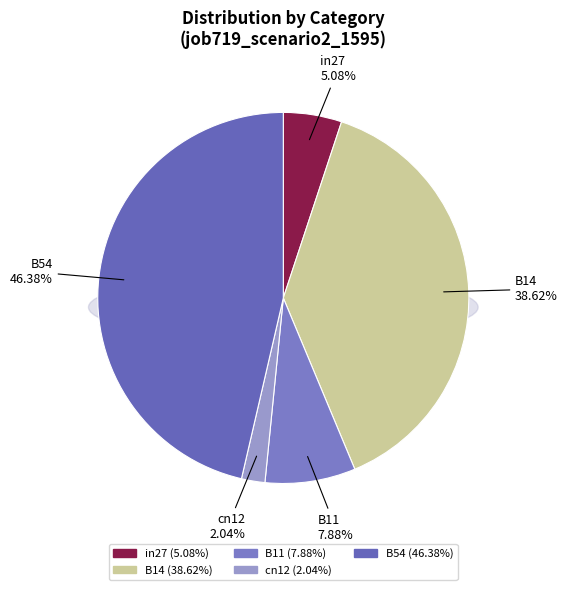

How many segments does this pie chart have?

5